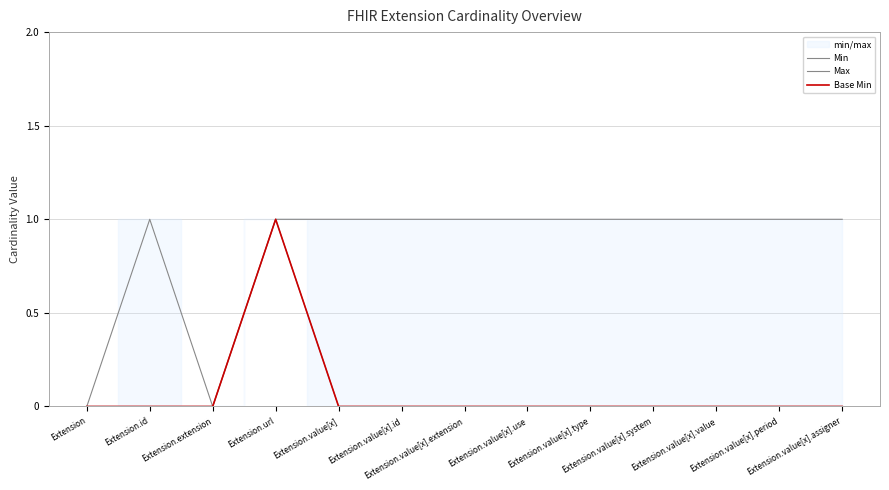

True or false: Min and Max intersect in this chart.

False